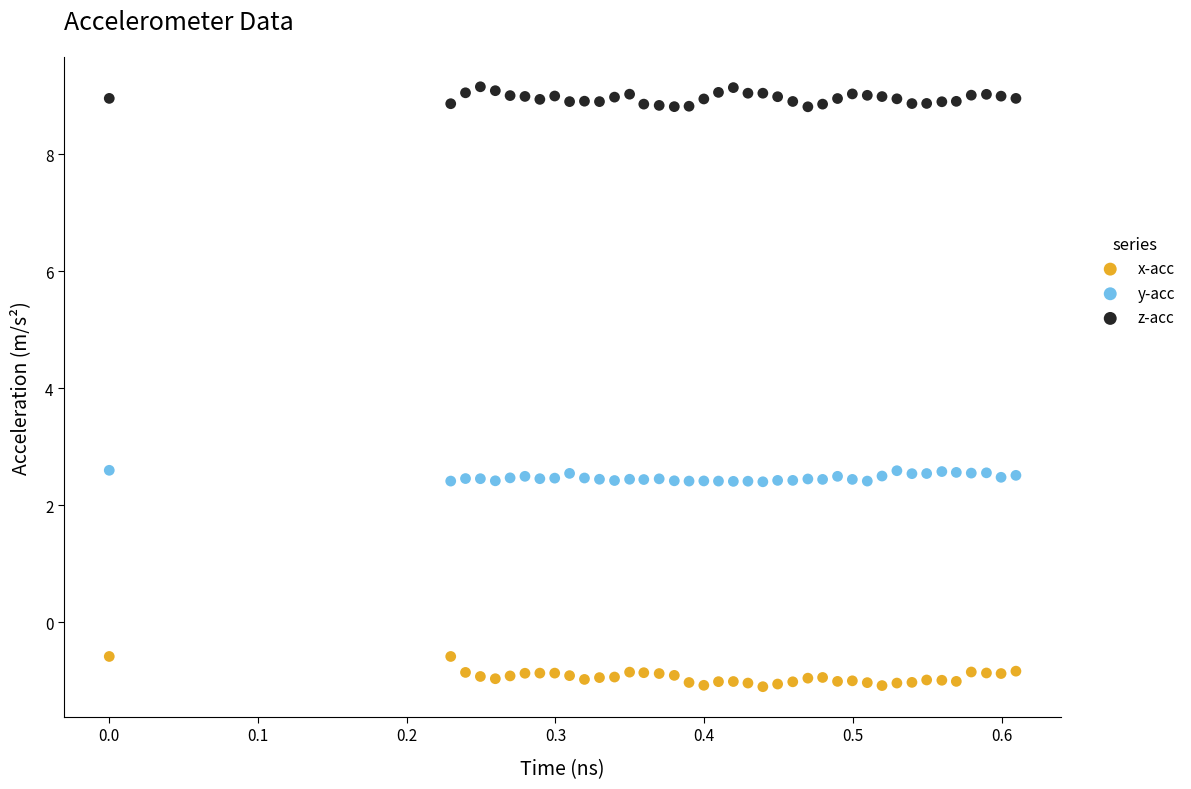

What are all the series names shown in the legend?

x-acc, y-acc, z-acc